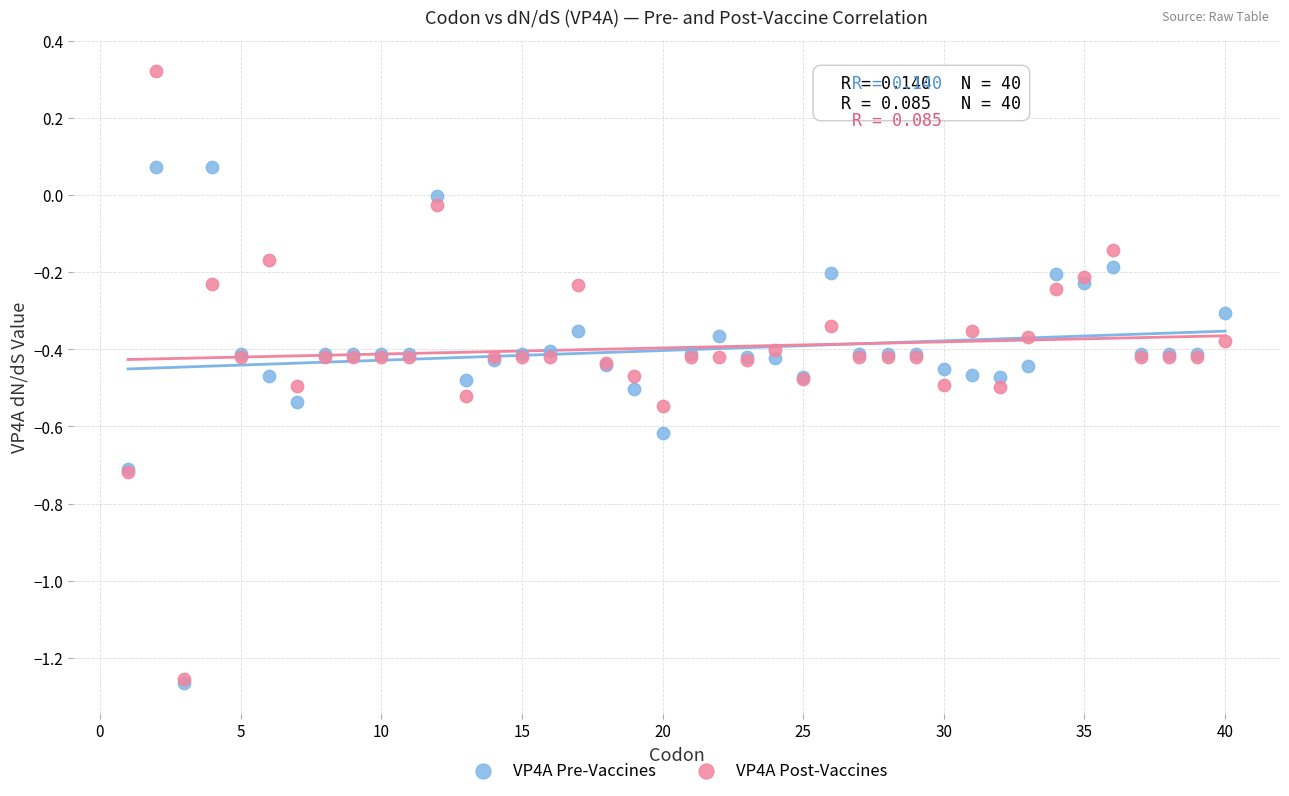

Which series contains the highest Y value?

VP4A Post-Vaccines